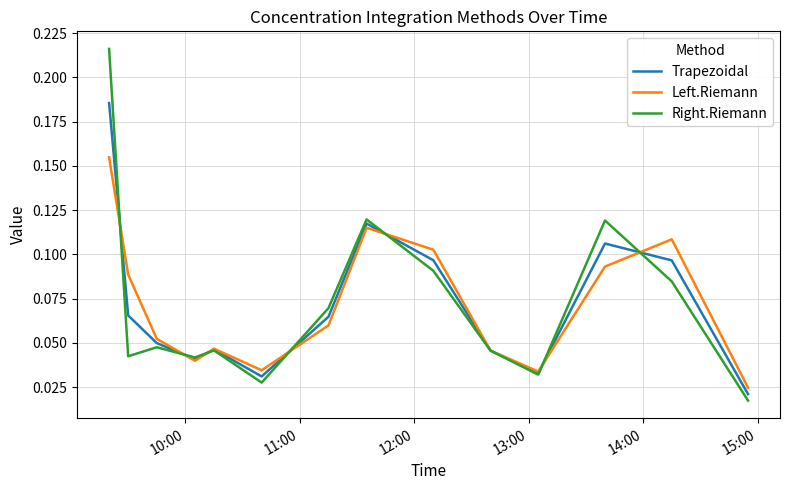

List the series in order of their peak value, lowest first.

Left.Riemann, Trapezoidal, Right.Riemann